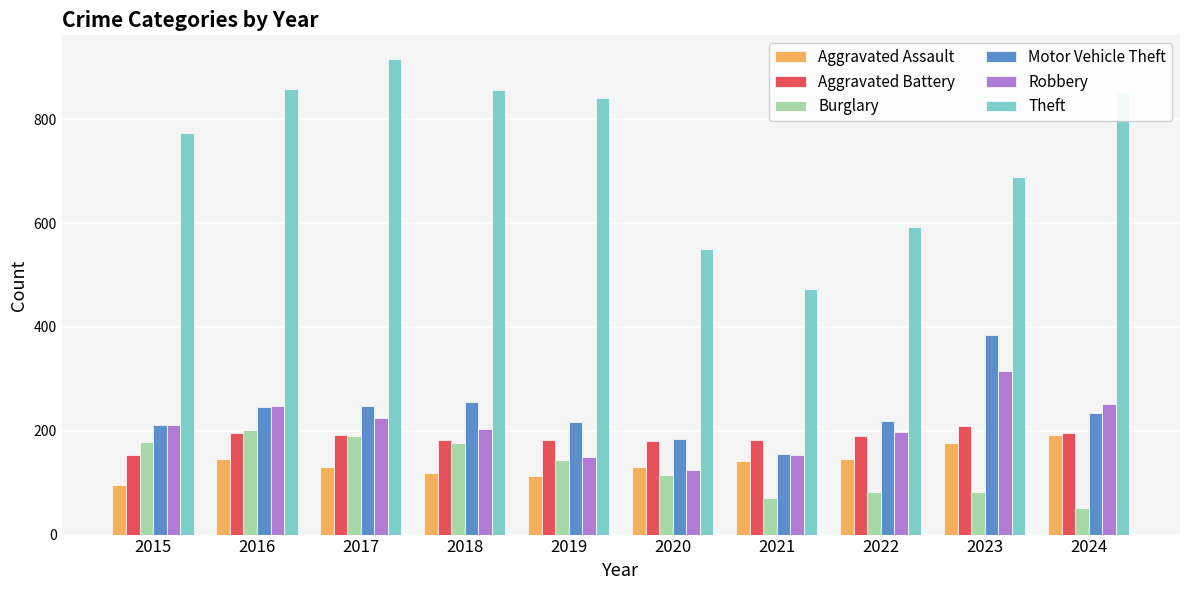

Which series has the largest total across all categories?

Theft